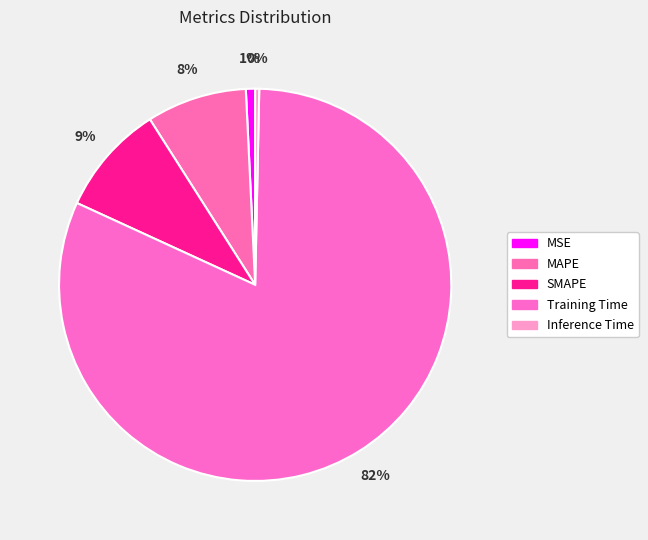

True or false: SMAPE accounts for 9% of the total.

True